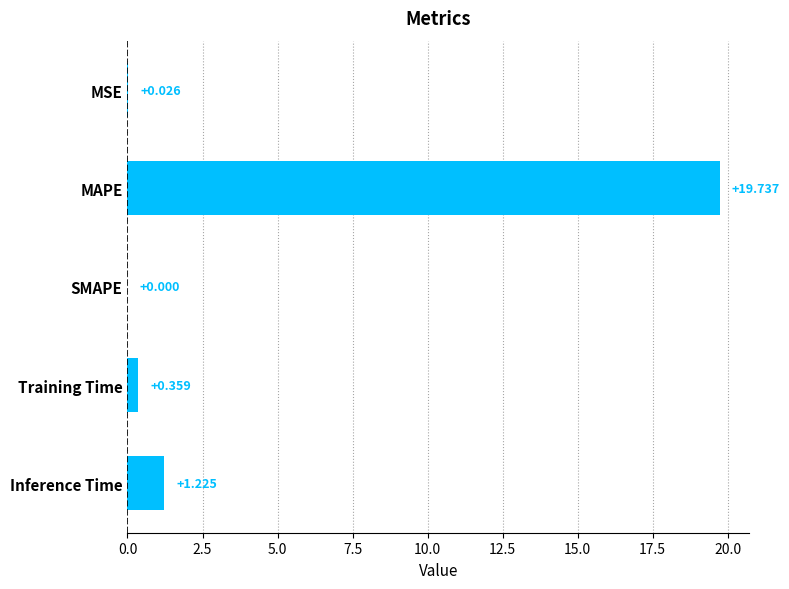

Which has a higher value, MSE or MAPE?

MAPE